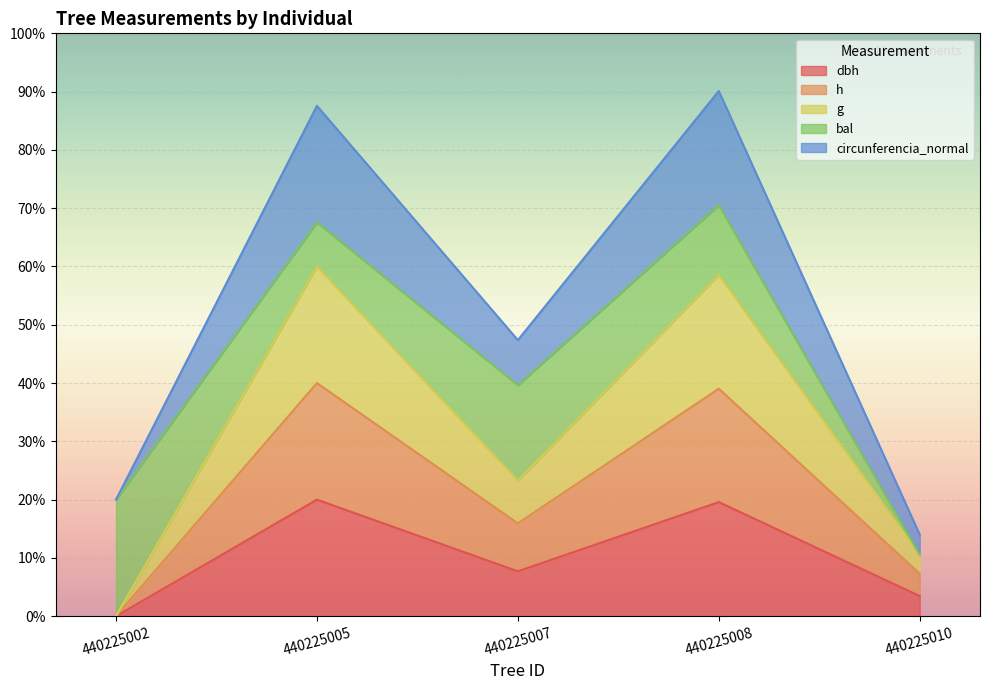

Is the value of dbh at 440225007 greater than the value of h at 440225008?

No